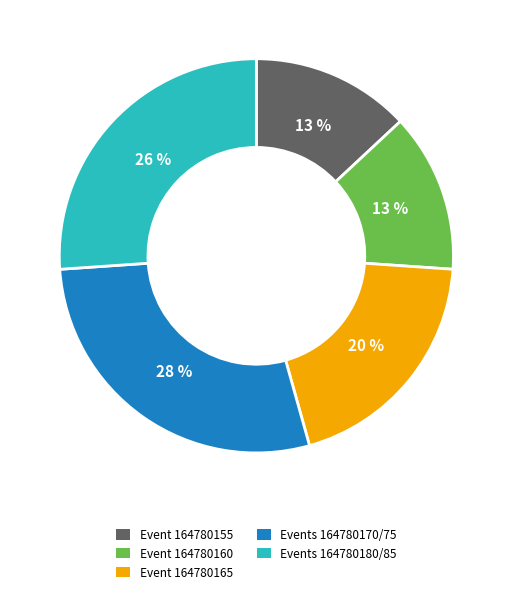

What is the ratio of the value at Event 164780155 to the value at Event 164780160?

1.0